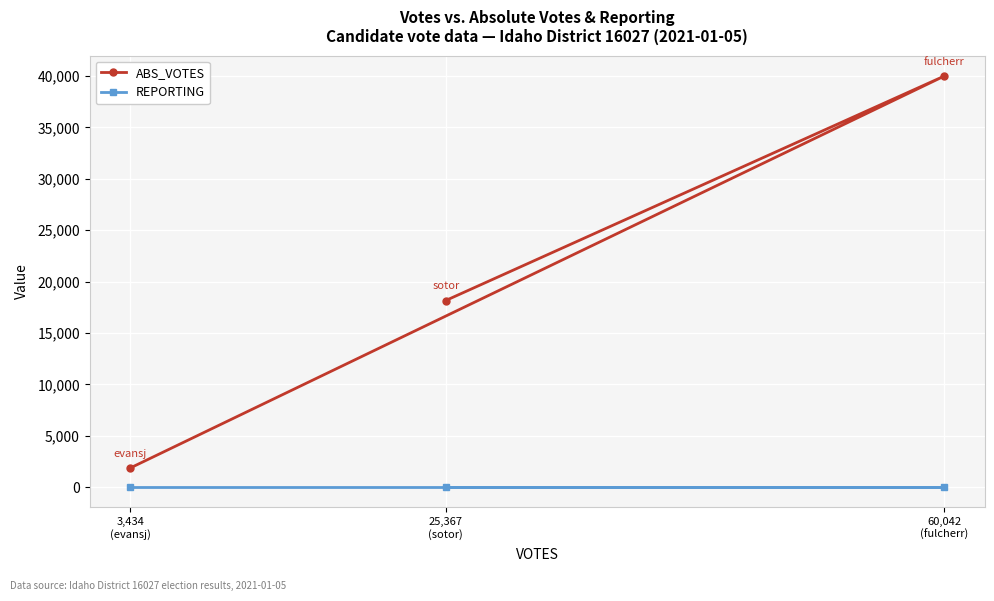

The value of REPORTING at 25,367
(sotor) is 26. True or false?

False